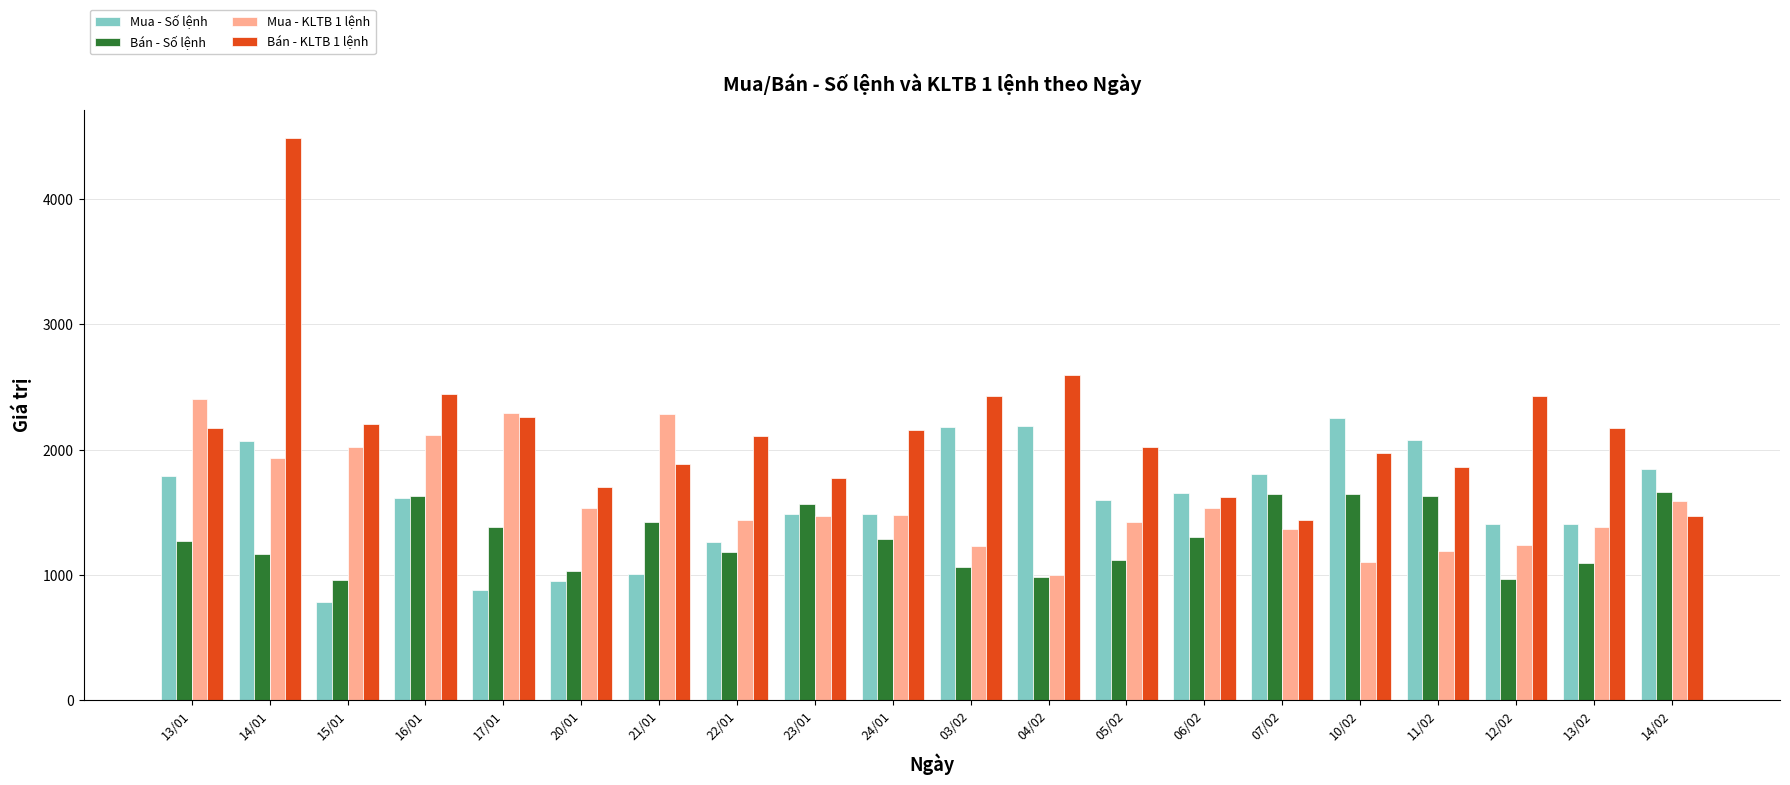

What is the sum of the Bán - Số lệnh values at 23/01 and 21/01?

2989